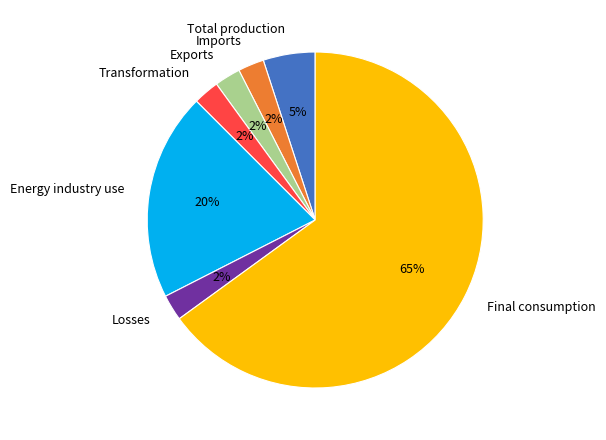

What is the ratio of the value at Energy industry use to the value at Final consumption?

0.3